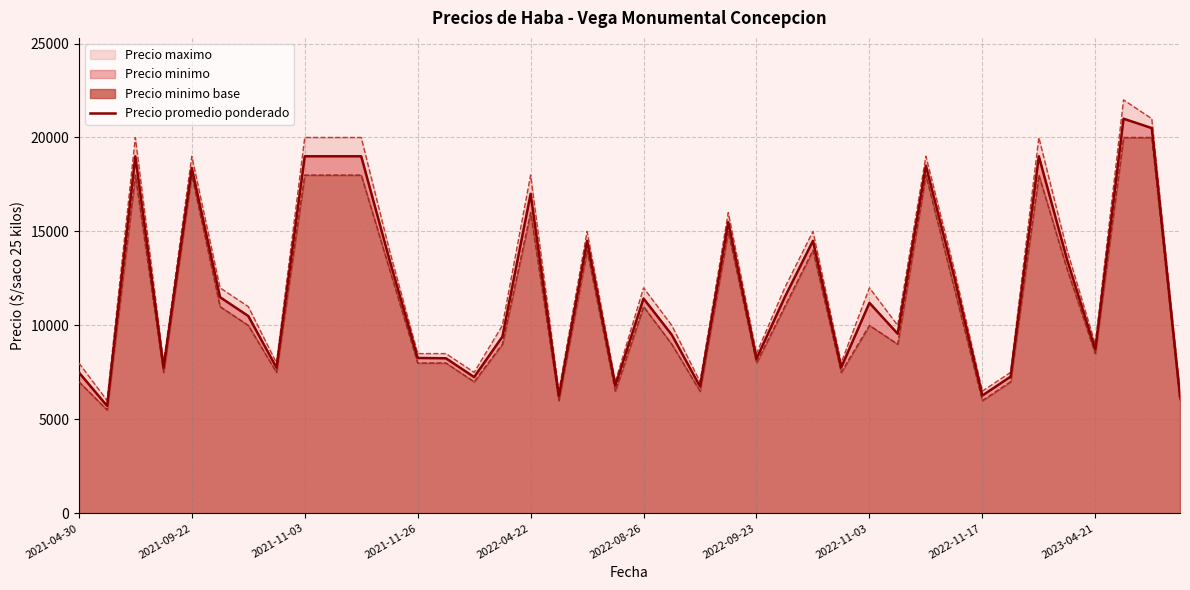

What is the difference between the second highest and second lowest values?

14278